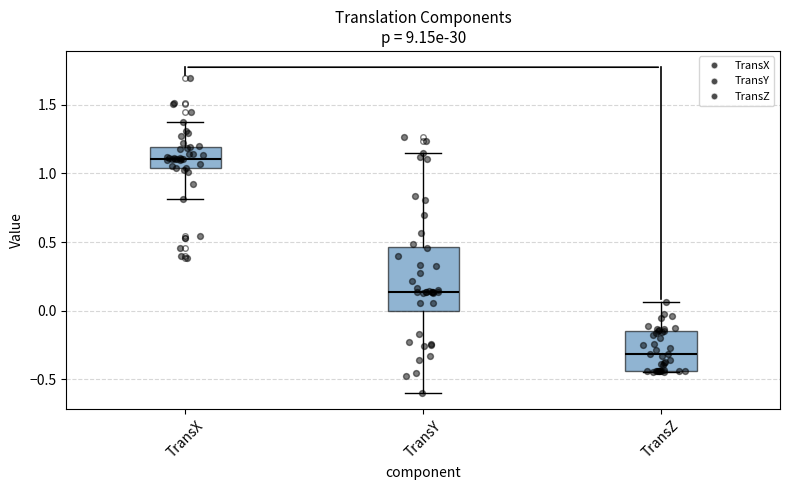

Which box is the tallest, from its lower edge to its upper edge?

TransY